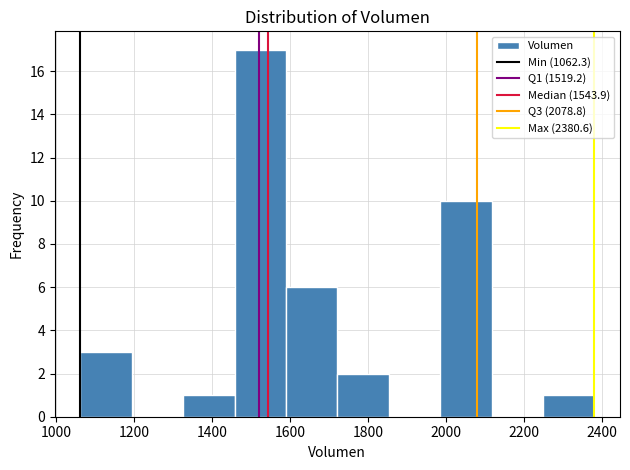

Reading left to right, transcribe this chart: for each bar, give the range it covers on the x-axis and its height. Neither the bar edges nor the heights are printed on the chart, so give them approximately, as read against the axes.

1060 to 1200: 3
1200 to 1320: 0
1320 to 1460: 1
1460 to 1580: 17
1580 to 1720: 6
1720 to 1860: 2
1860 to 1980: 0
1980 to 2120: 10
2120 to 2240: 0
2240 to 2380: 1